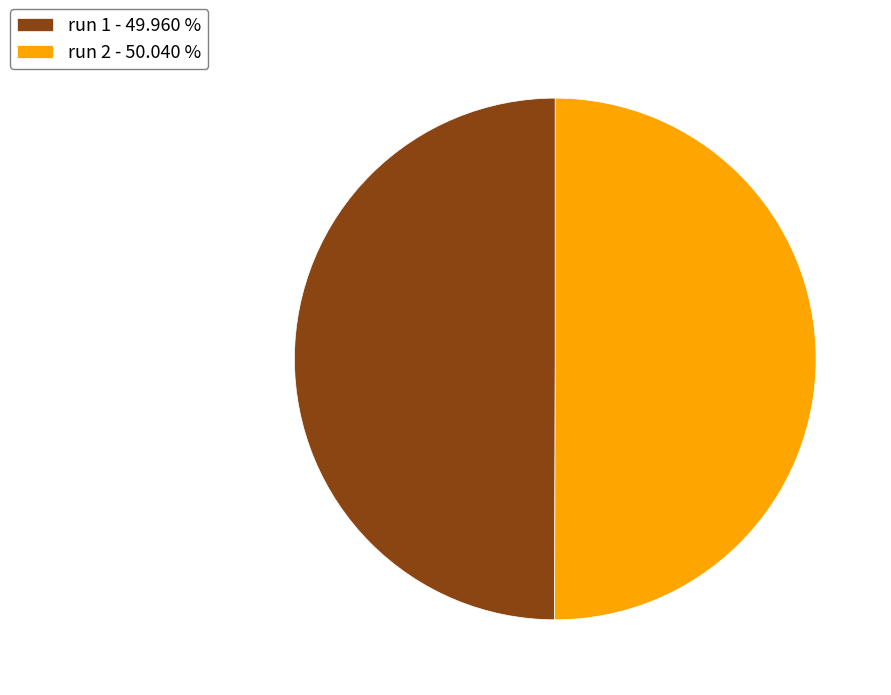

True or false: run 1 accounts for 37% of the total.

False